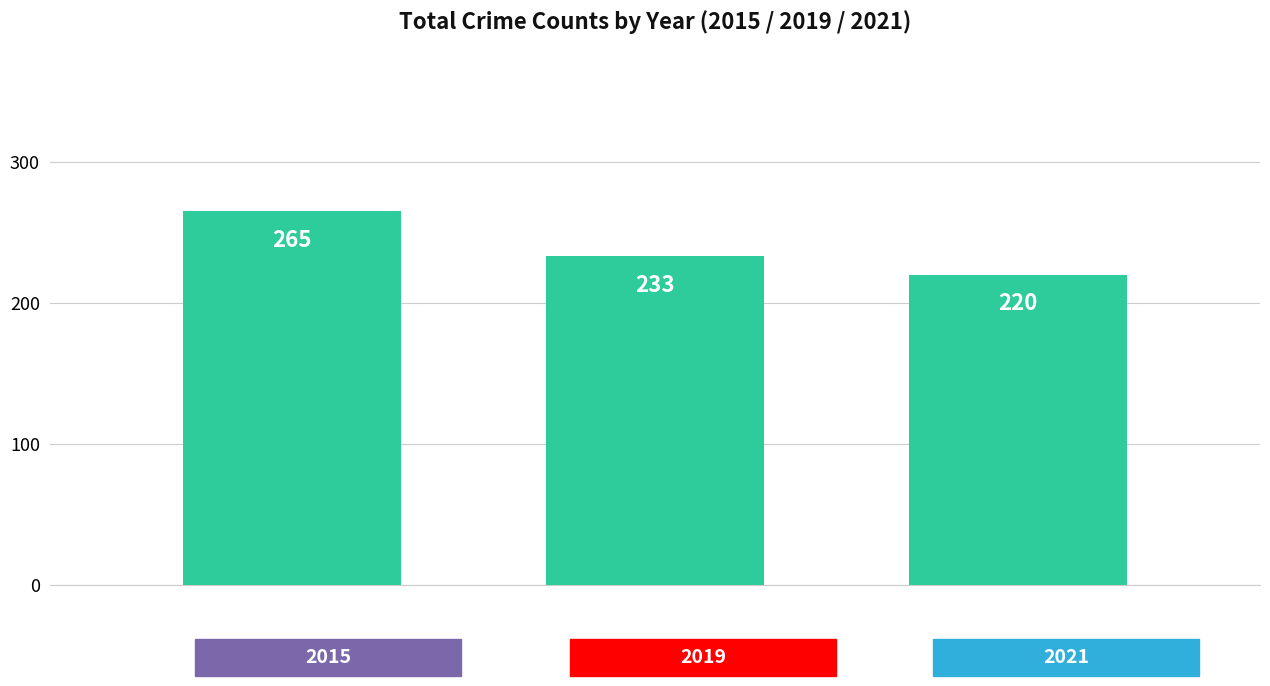

What is the difference between the maximum and minimum values?

45